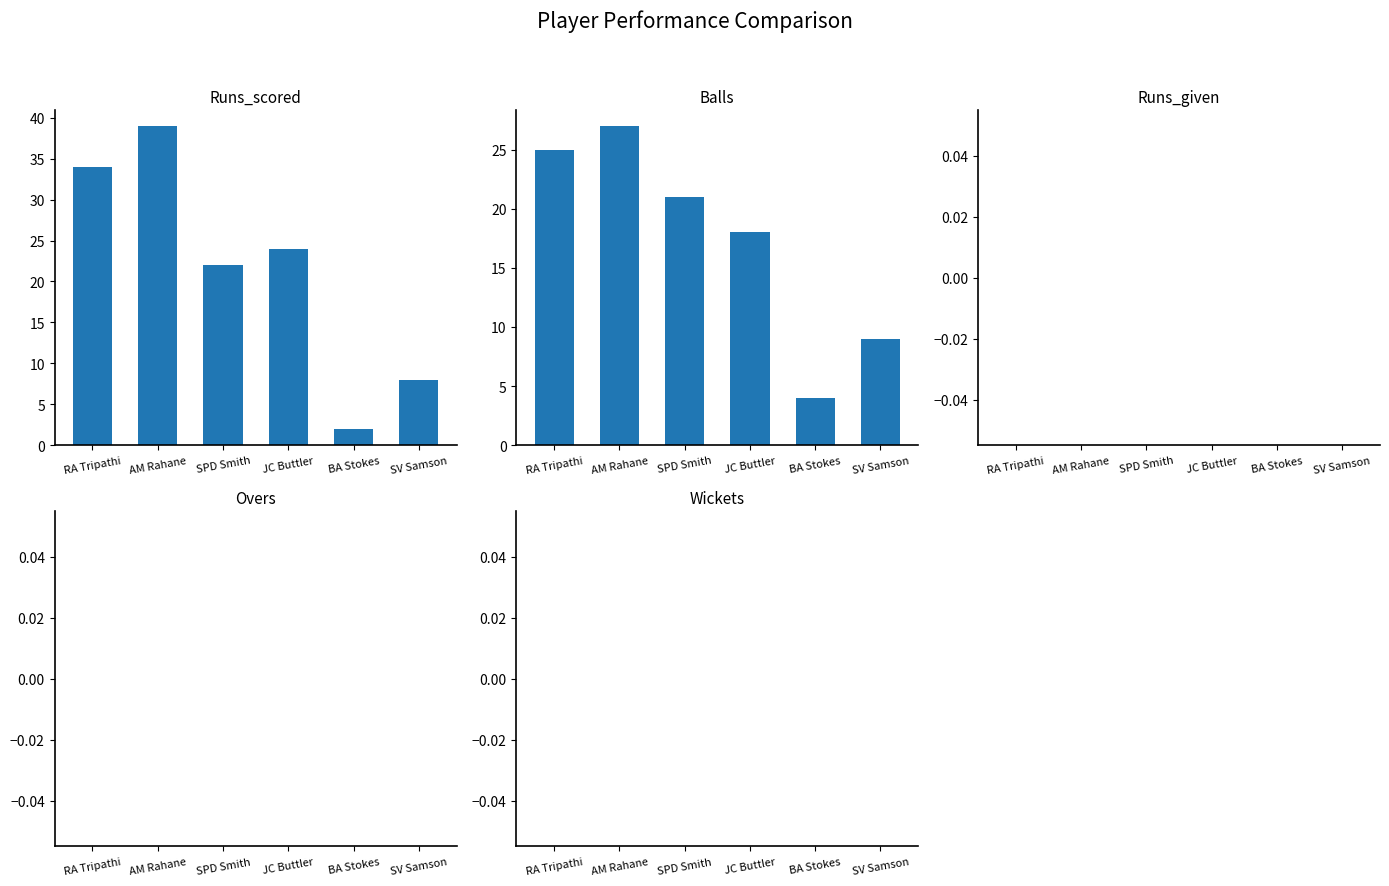

How many distinct data groups are displayed?

5